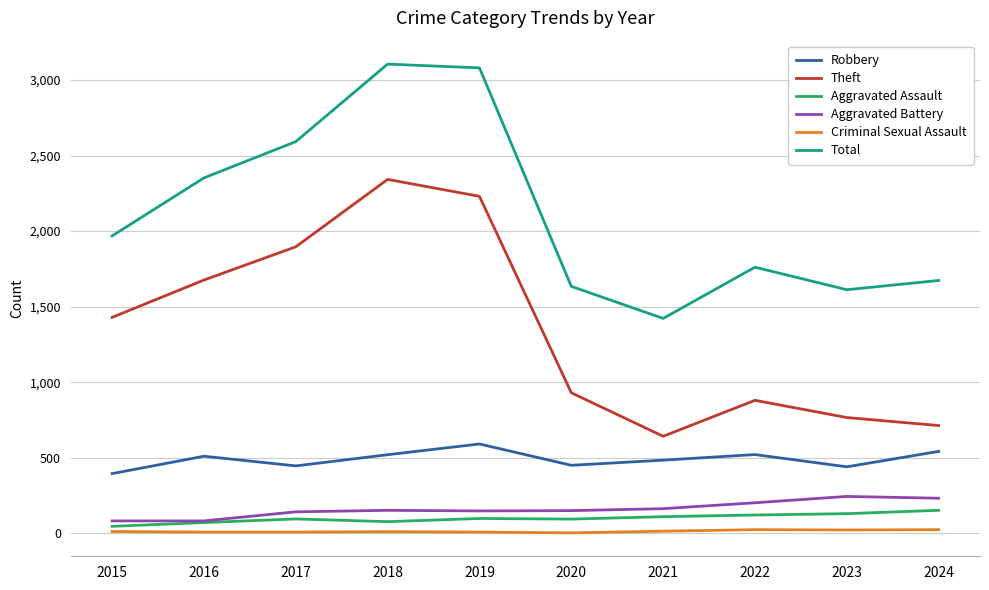

What is the lowest value of the Aggravated Battery series?

82